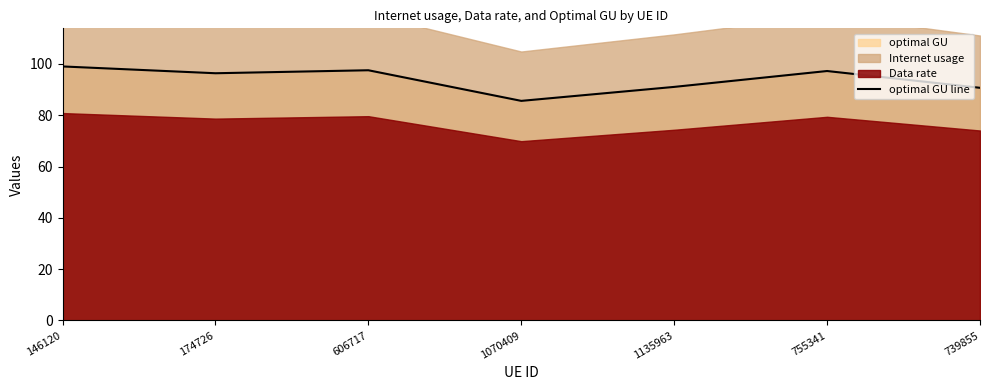

Rank the categories by value from highest to lowest.

146120, 606717, 755341, 174726, 1135963, 739855, 1070409